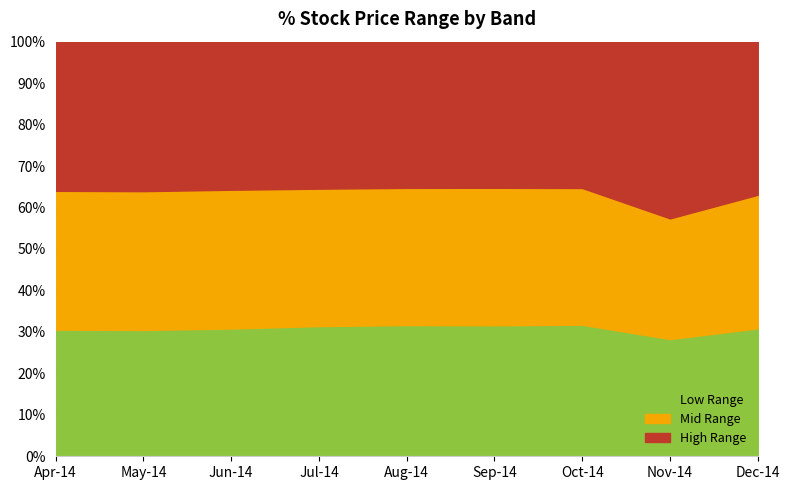

Does the chart have visible grid lines?

Yes